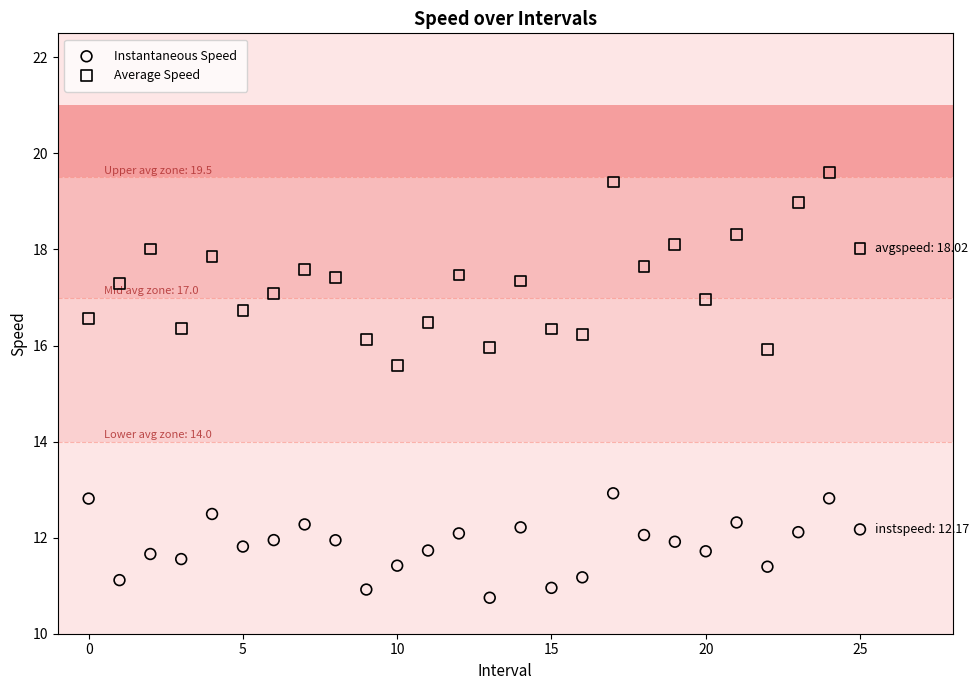

Which series contains the highest Y value?

Average Speed